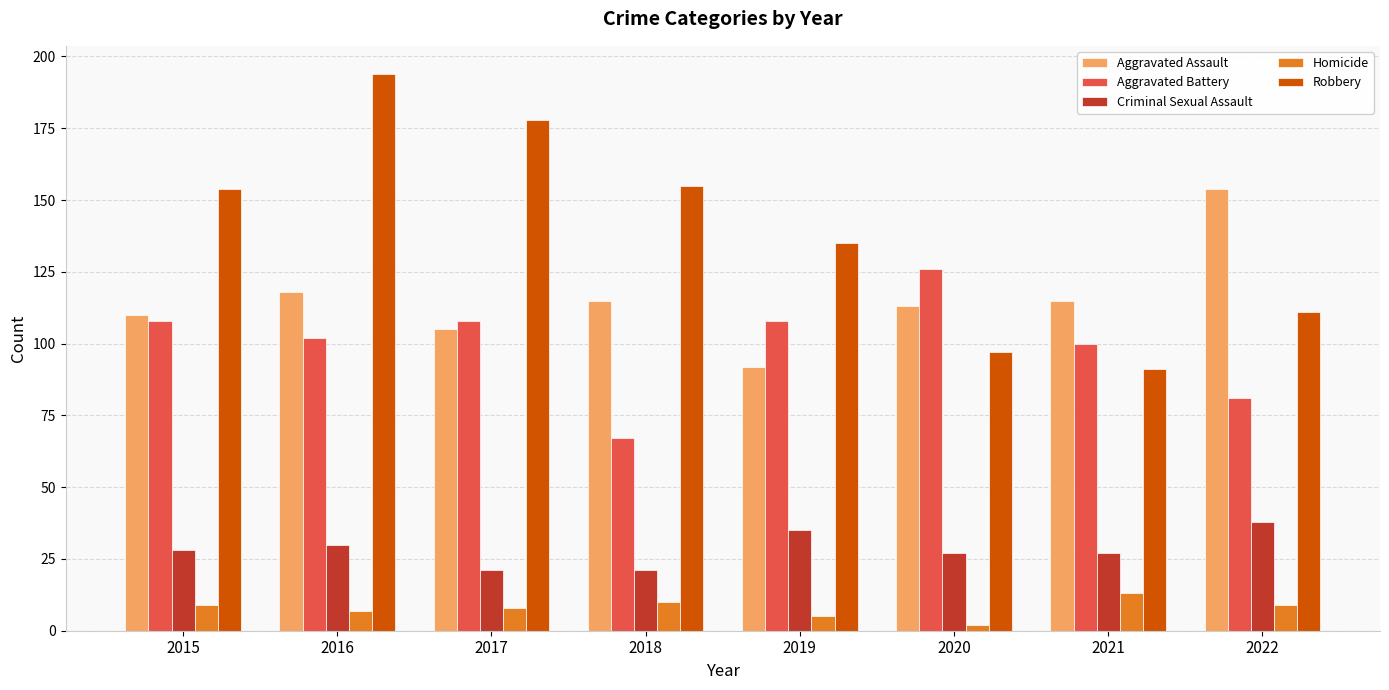

Rank the series by their maximum value, from lowest to highest.

Homicide, Criminal Sexual Assault, Aggravated Battery, Aggravated Assault, Robbery